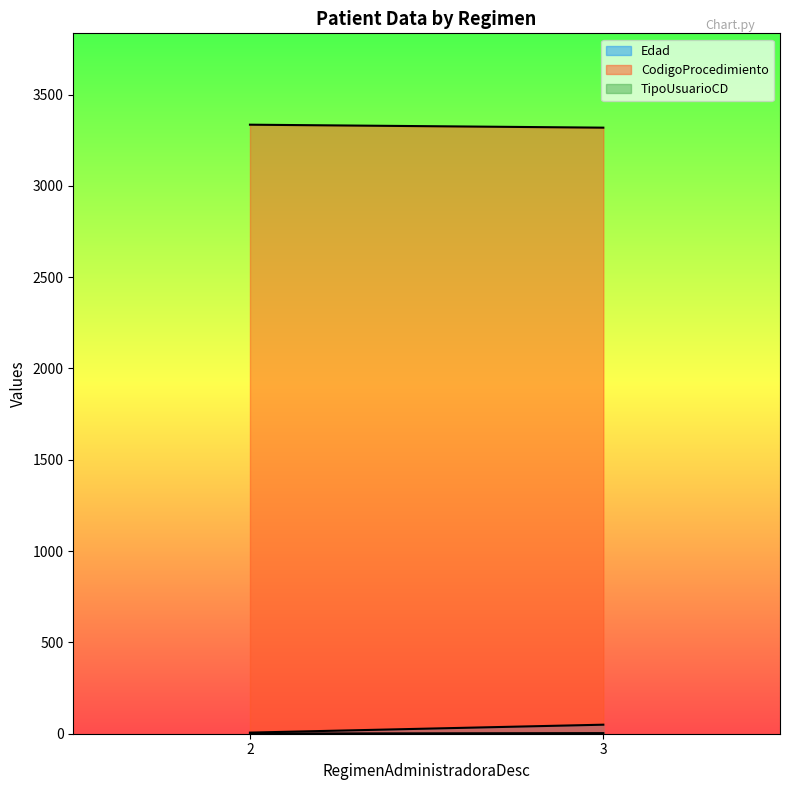

At 2, list the series in order from smallest to largest.

TipoUsuarioCD, Edad, CodigoProcedimiento